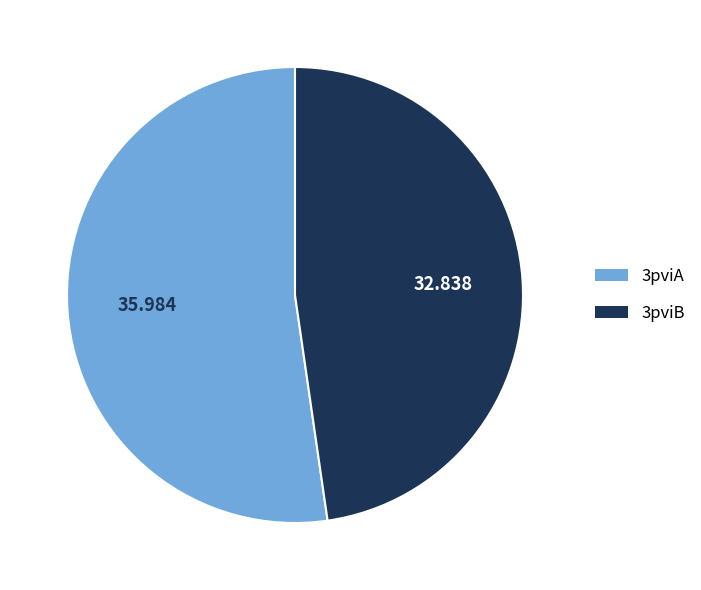

Do 3pviA and 3pviB together represent more than half of the pie?

Yes